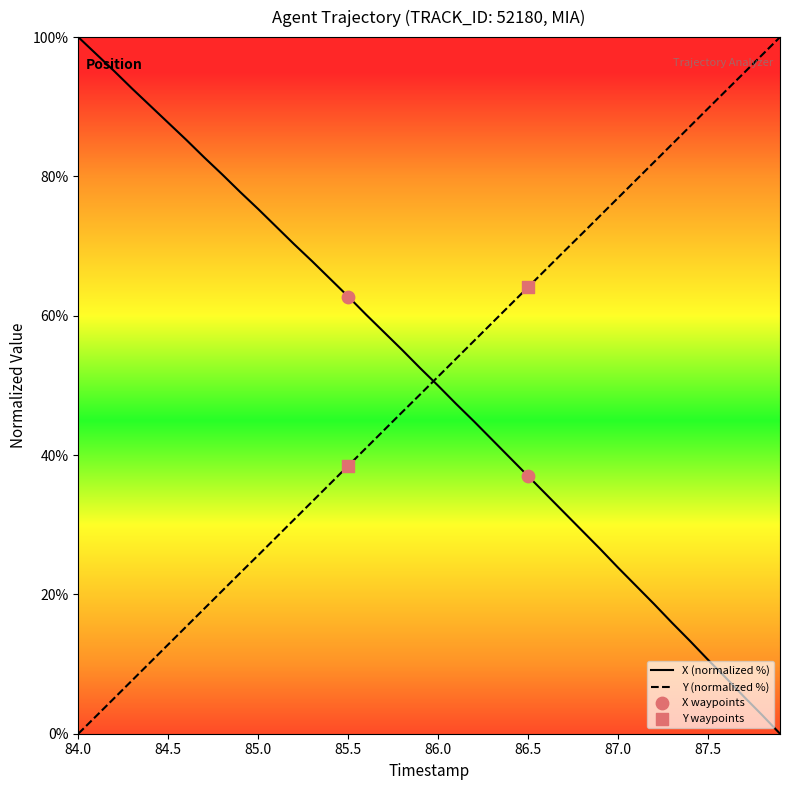

How many intersections are there between Y (normalized %) and X (normalized %)?

1